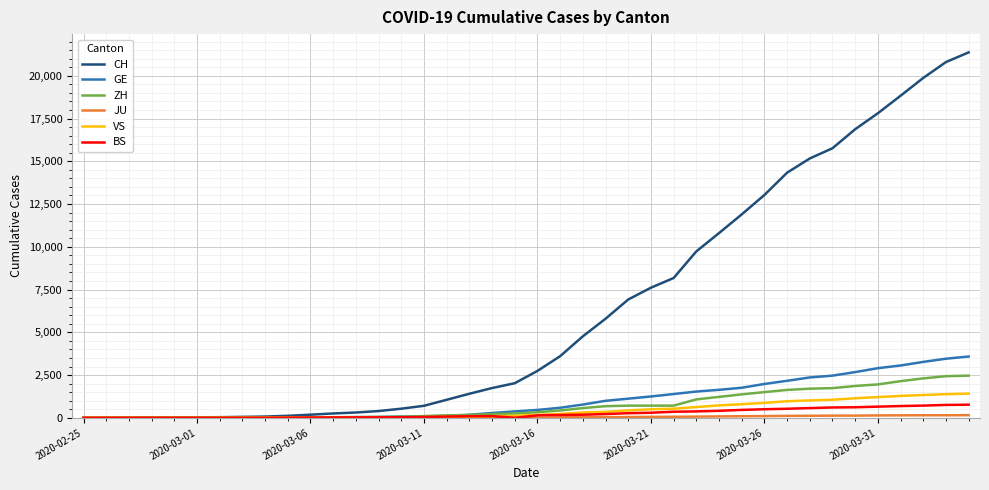

What is the maximum value for GE?

3584